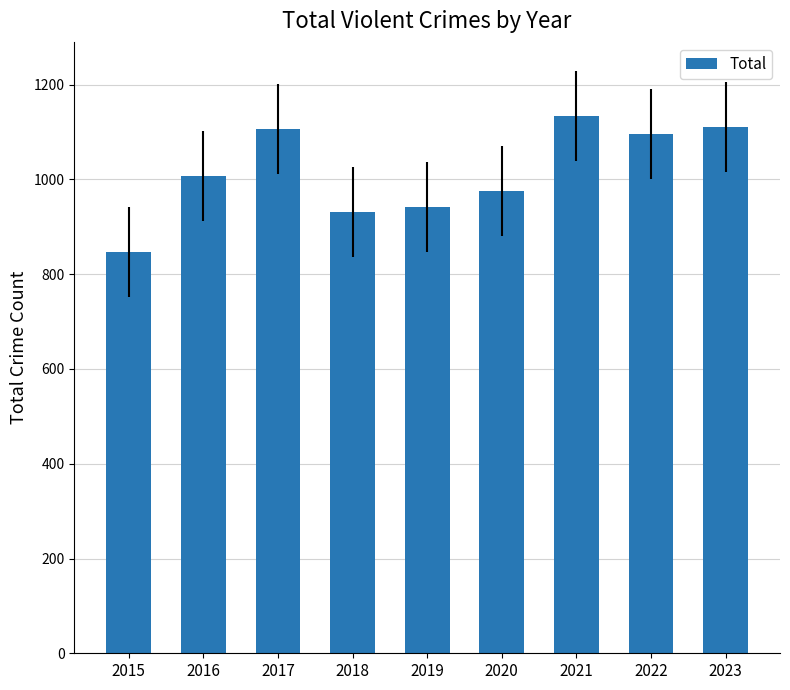

True or false: the data shows 1572 at 2022.

False